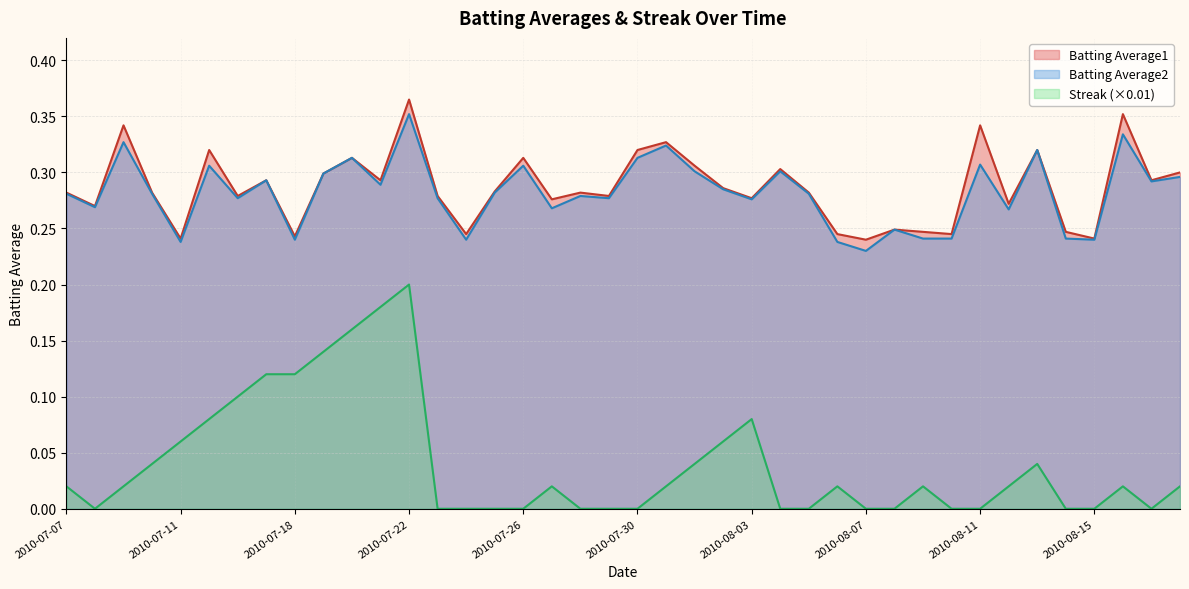

How many values in Streak are above zero?

23